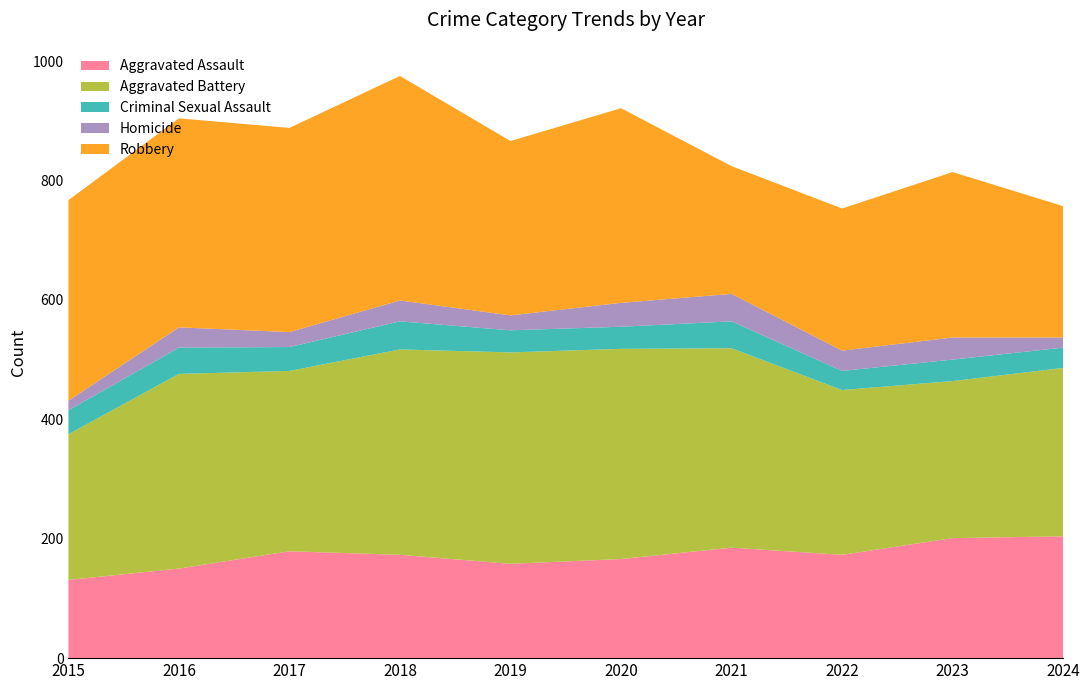

Reading left to right, extract all data points from this chart.

Aggravated Assault: 2015=131	2016=150	2017=179	2018=173	2019=158	2020=166	2021=185	2022=173	2023=201	2024=204
Aggravated Battery: 2015=244	2016=326	2017=302	2018=344	2019=354	2020=352	2021=334	2022=276	2023=263	2024=282
Criminal Sexual Assault: 2015=40	2016=44	2017=40	2018=47	2019=37	2020=37	2021=45	2022=32	2023=36	2024=34
Homicide: 2015=16	2016=34	2017=25	2018=35	2019=25	2020=40	2021=46	2022=34	2023=37	2024=17
Robbery: 2015=336	2016=350	2017=342	2018=376	2019=292	2020=326	2021=214	2022=238	2023=277	2024=220